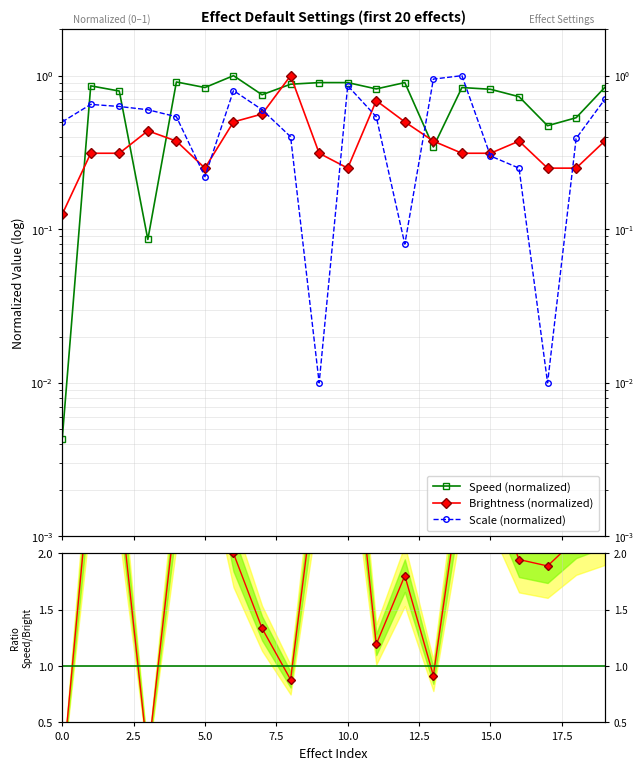

At which category does the chart reach its peak across all series?

10